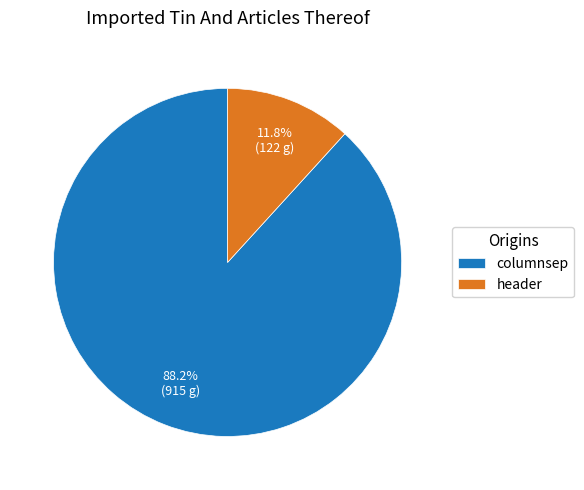

How many slices are in this pie chart?

2